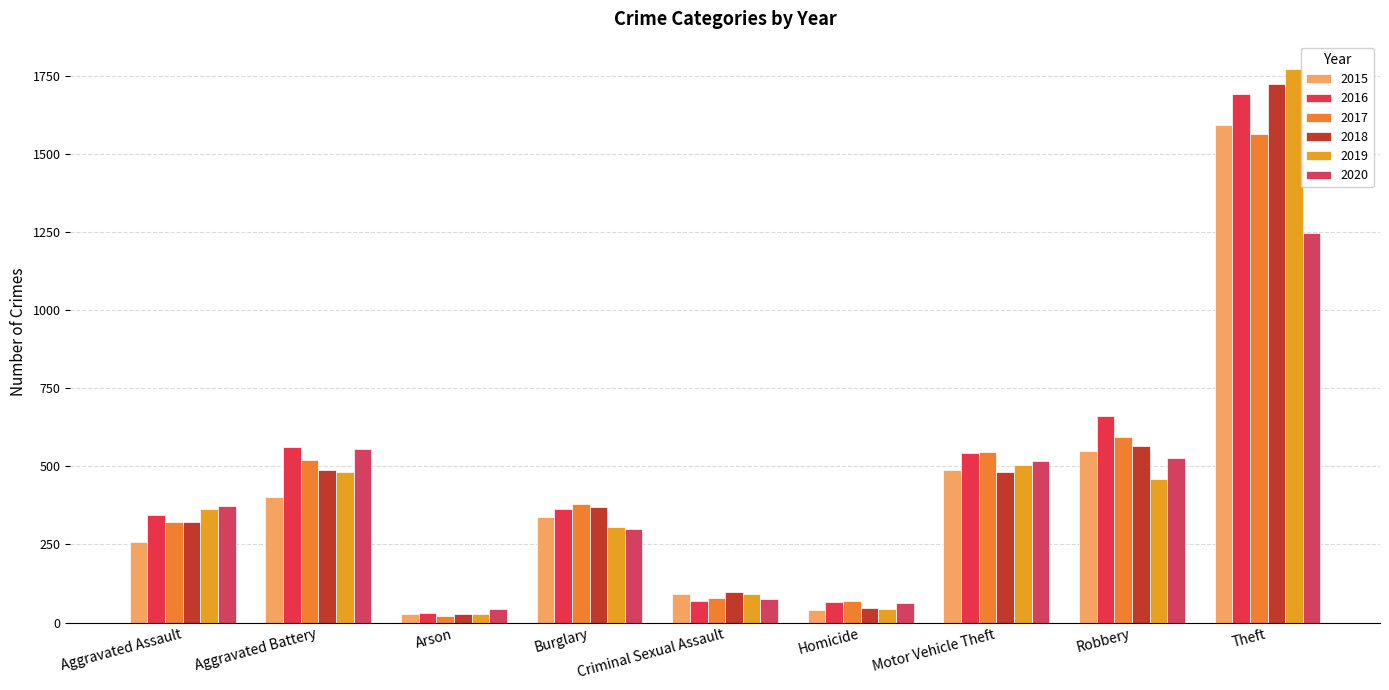

List the series in order of their peak value, highest first.

2019, 2018, 2016, 2015, 2017, 2020